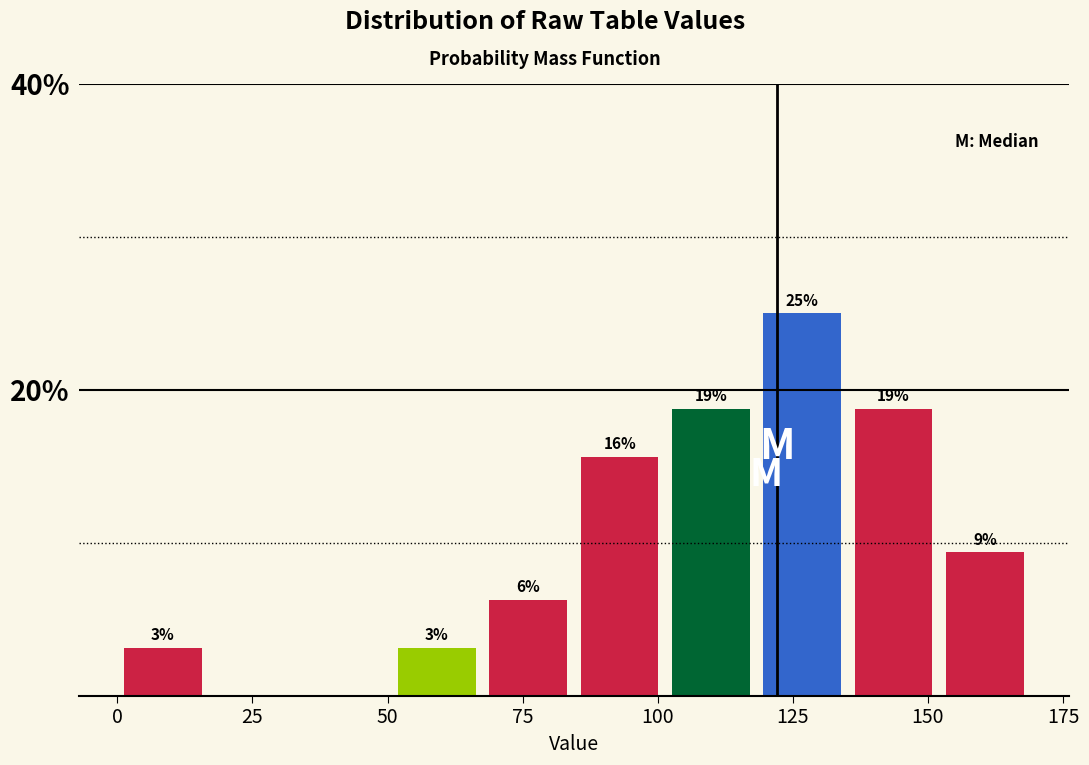

Around what value on the x-axis is the tallest bar? Give the approximate position of its centre, as read against the axis.

125